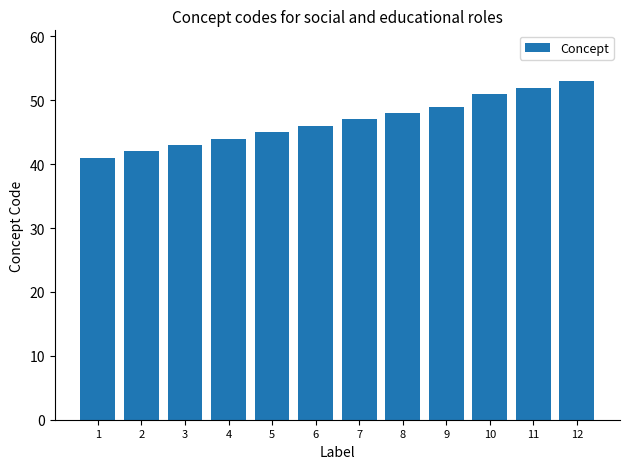

Are the bars horizontal?

No